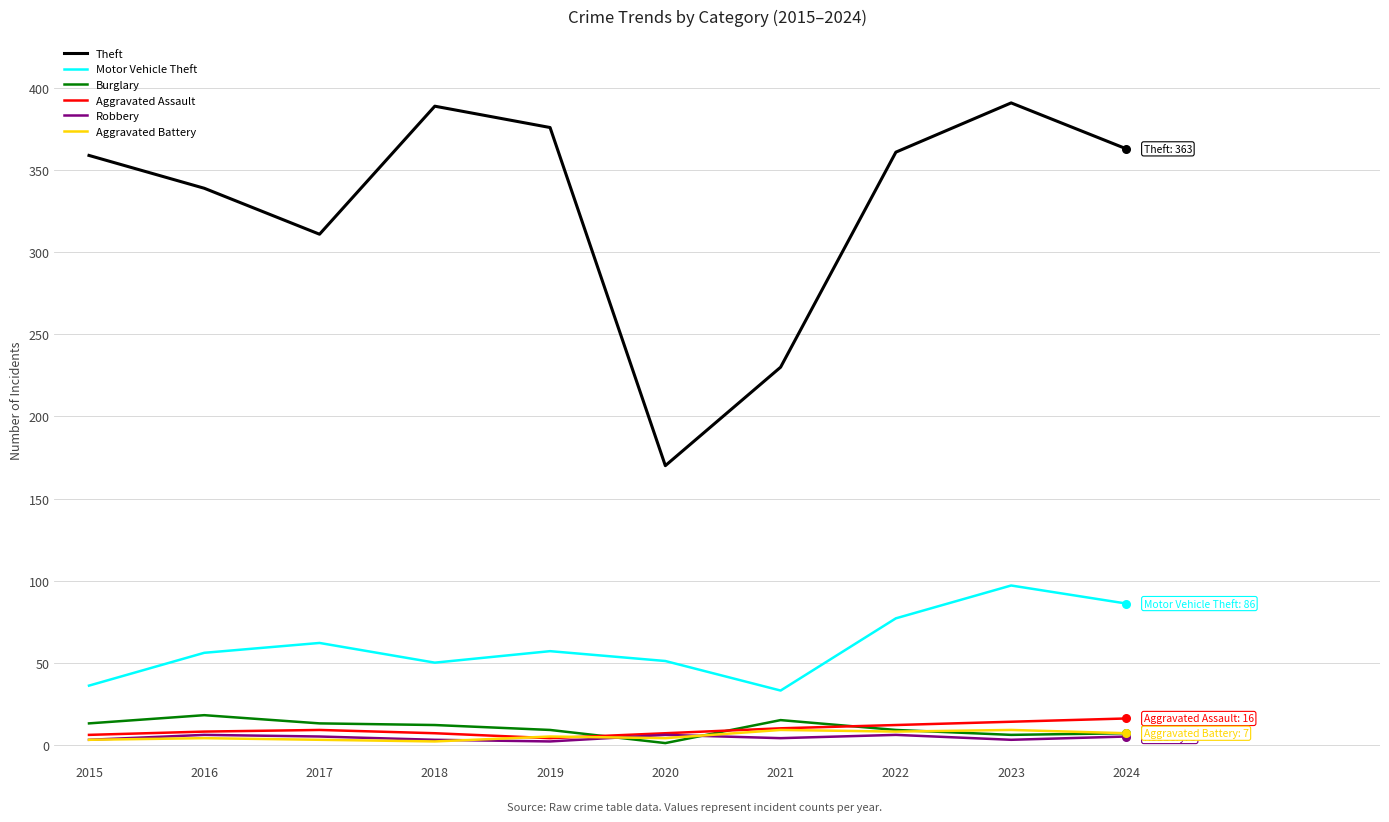

At which category is the sum across all series the highest?

2023